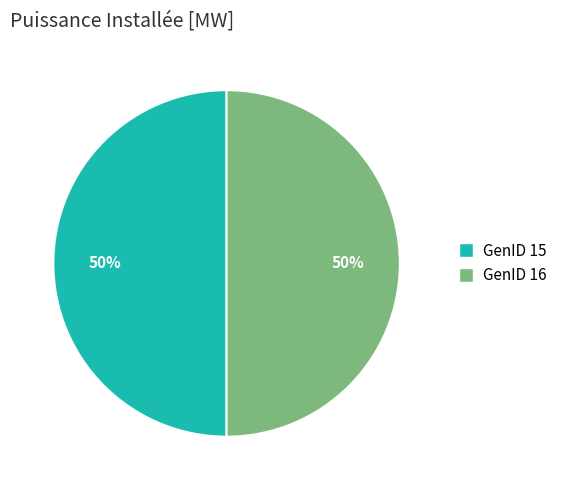

Do GenID 16 and GenID 15 together represent more than half of the pie?

Yes